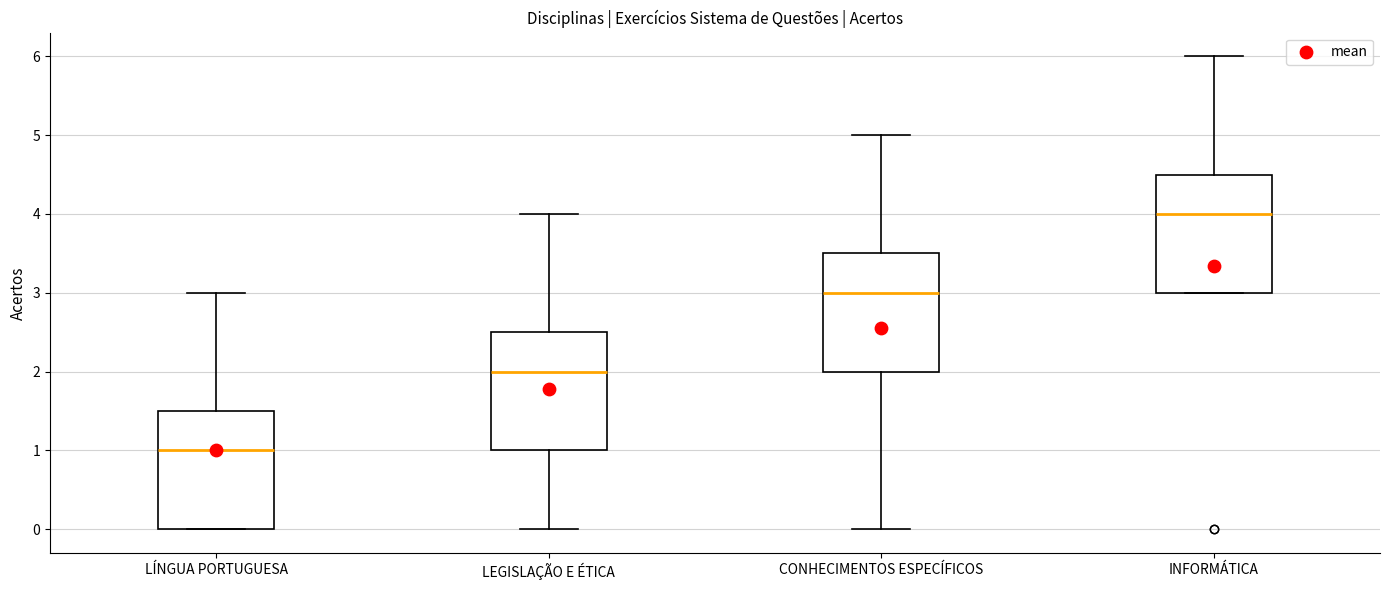

Reading left to right, read every box against the y-axis: the position of its median line, the range the box covers, and the ends of its whiskers. The values are not printed on the chart, so give them approximately, as read against the axis.

LÍNGUA PORTUGUESA: median 1.0, box 0.0 to 1.5, whiskers 0.0 to 3.0
LEGISLAÇÃO E ÉTICA: median 2.0, box 1.0 to 2.5, whiskers 0.0 to 4.0
CONHECIMENTOS ESPECÍFICOS: median 3.0, box 2.0 to 3.5, whiskers 0.0 to 5.0
INFORMÁTICA: median 4.0, box 3.0 to 4.5, whiskers 3.0 to 6.0